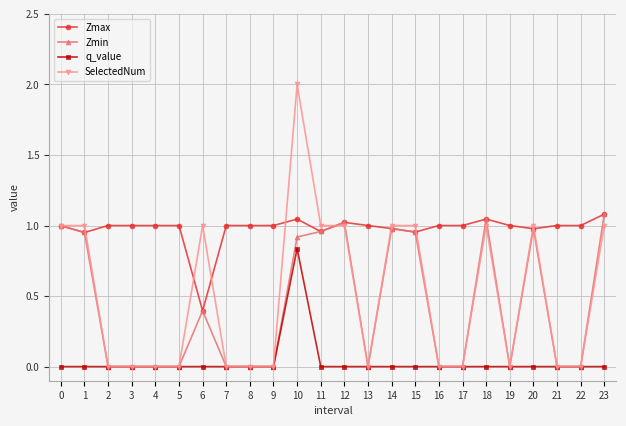

Is it true that Zmax equals 1.0 at 13?

True